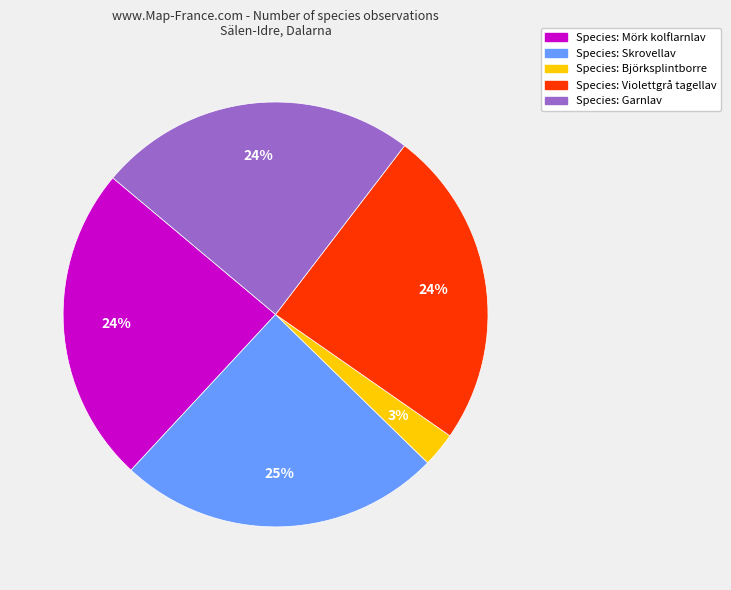

Is there any slice that represents more than half of the pie?

No